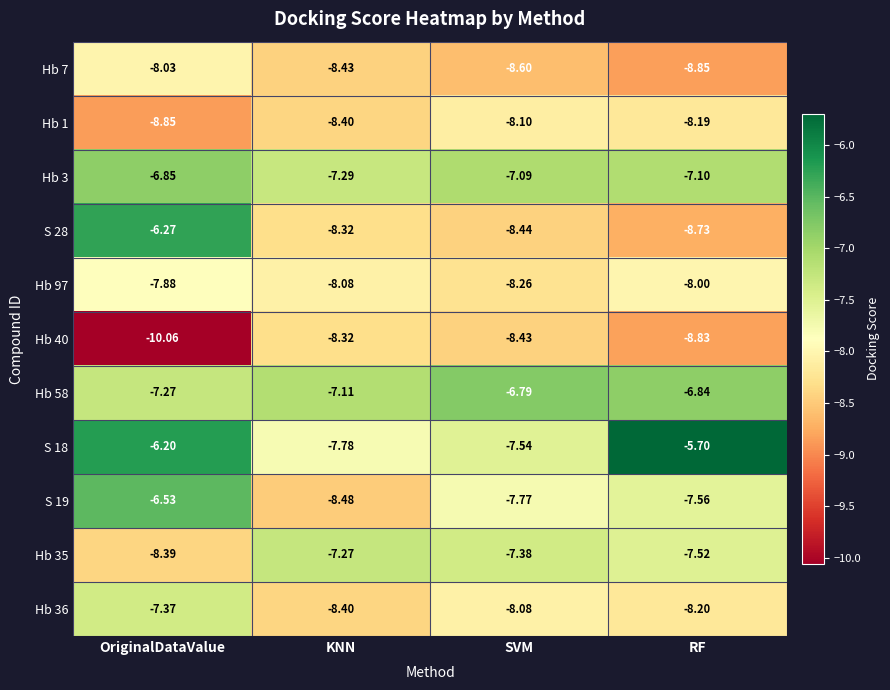

Is the value of Hb 40 at RF greater than the value of Hb 35 at OriginalDataValue?

No